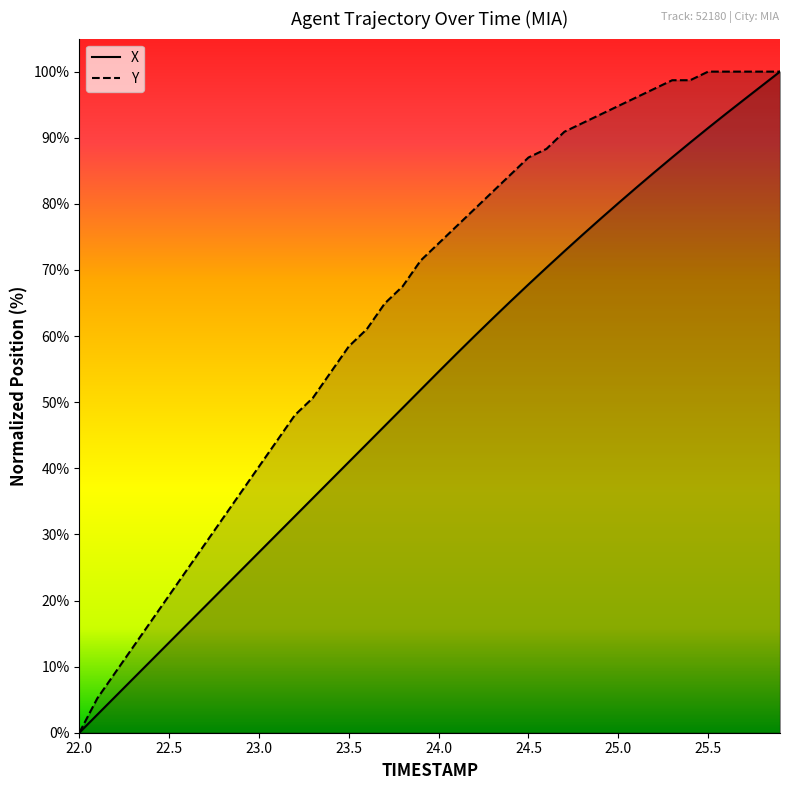

List the series in order of their peak value, lowest first.

X, Y